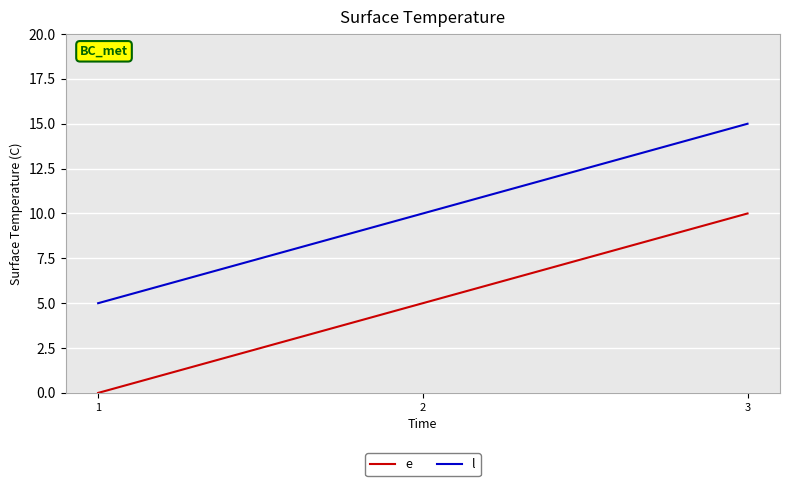

Does the chart have visible grid lines?

Yes